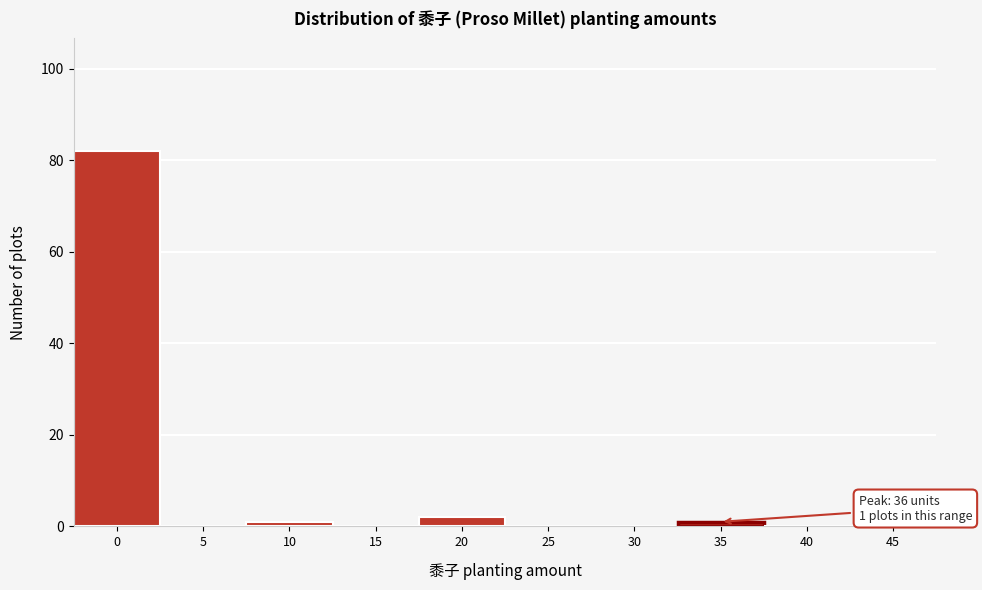

Reading left to right, transcribe all the data shown in this chart.

0=82	5=0	10=1	15=0	20=2	25=0	30=0	35=1	40=0	45=0